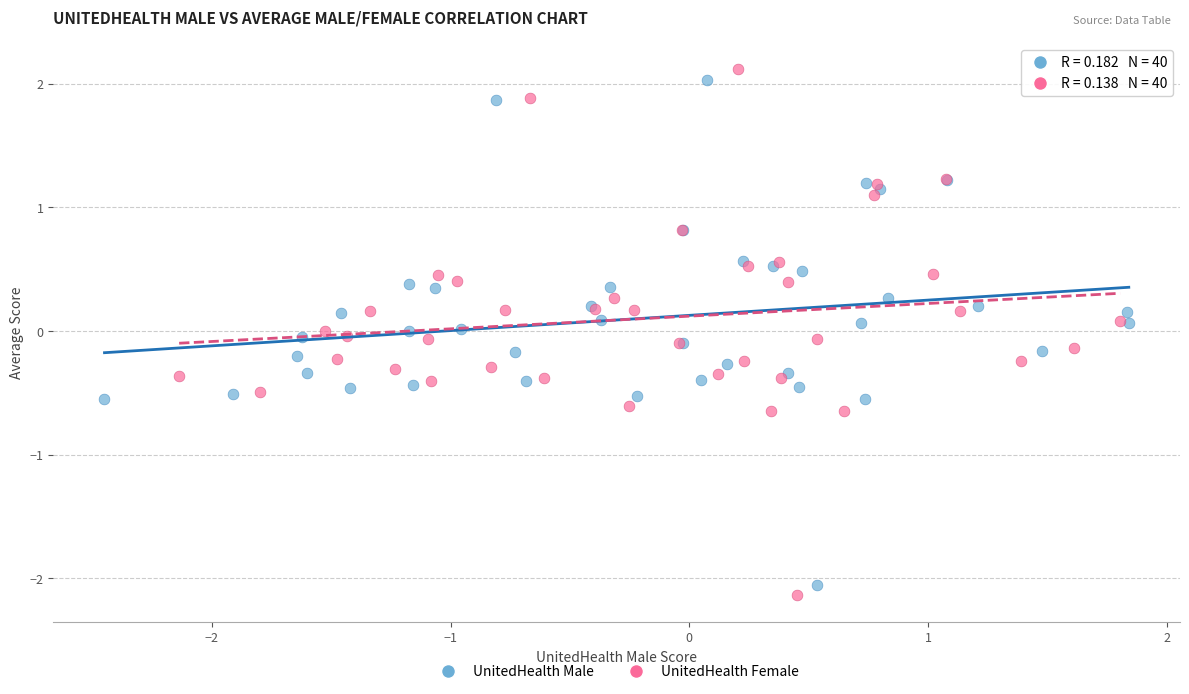

What are all the series names shown in the legend?

UnitedHealth Male, UnitedHealth Female